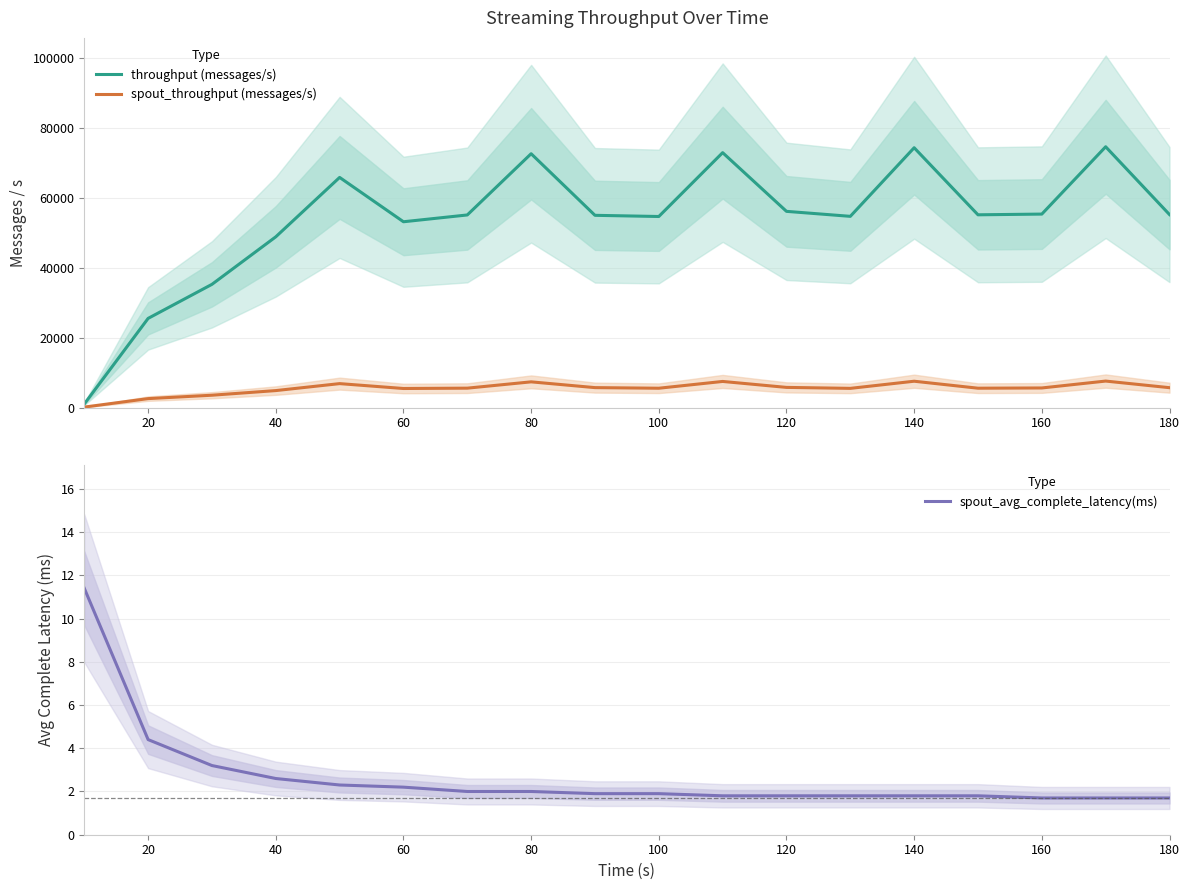

How many interior local valleys does the spout_throughput (messages/s) series have?

4